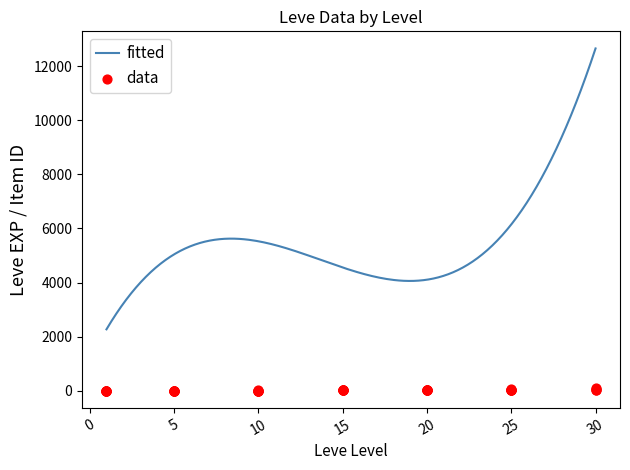

Approximately how many times larger is the value at 10 compared to 1?

4.5